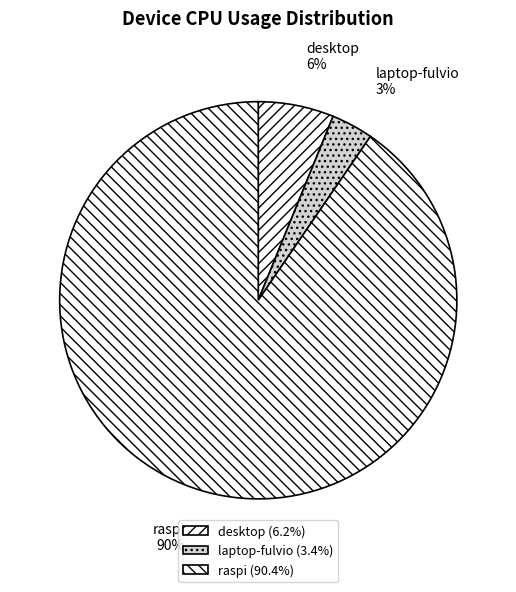

To the nearest percent, what is the average slice percentage?

33%